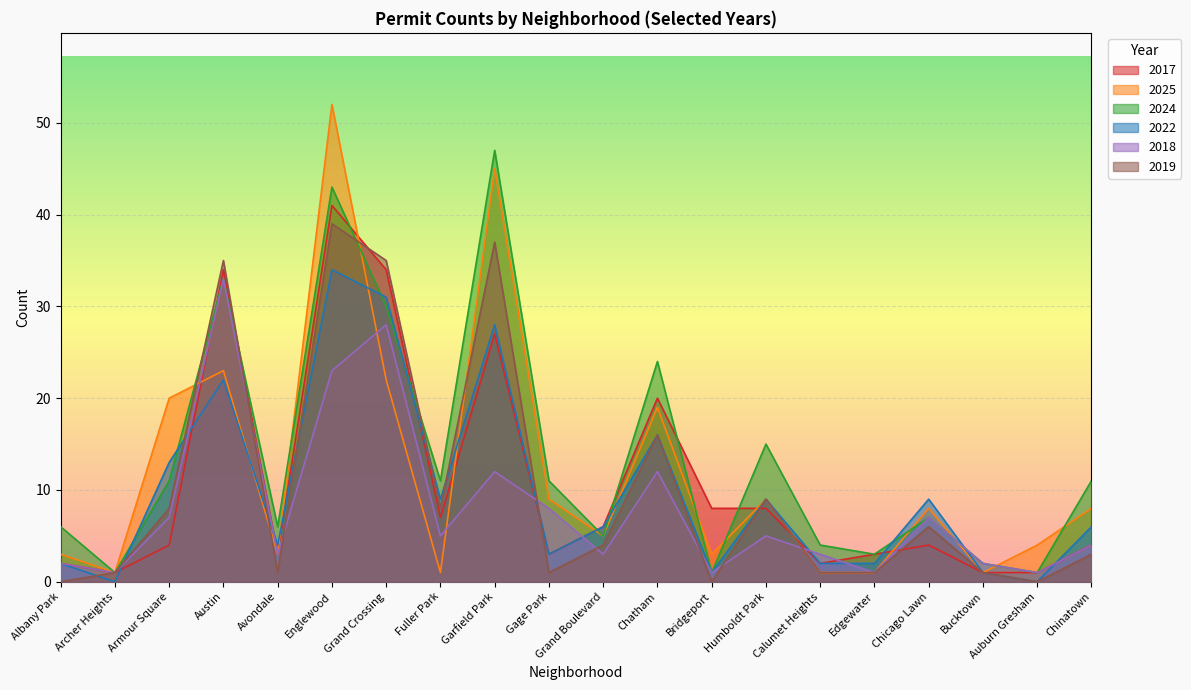

How many values in the 2019 series exceed 4?

9